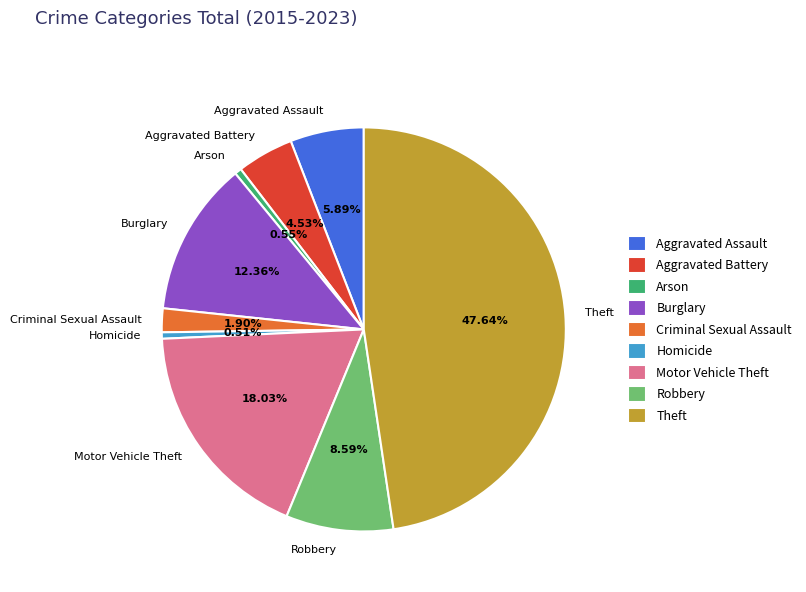

Does any single category account for the majority?

No